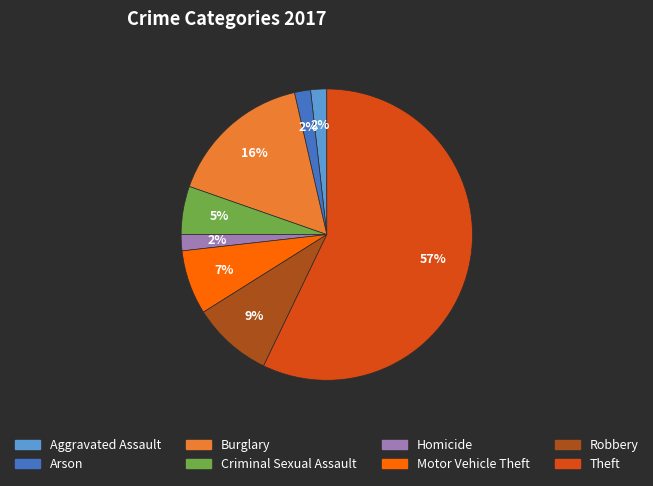

Does Aggravated Assault account for over 50% of the chart?

No